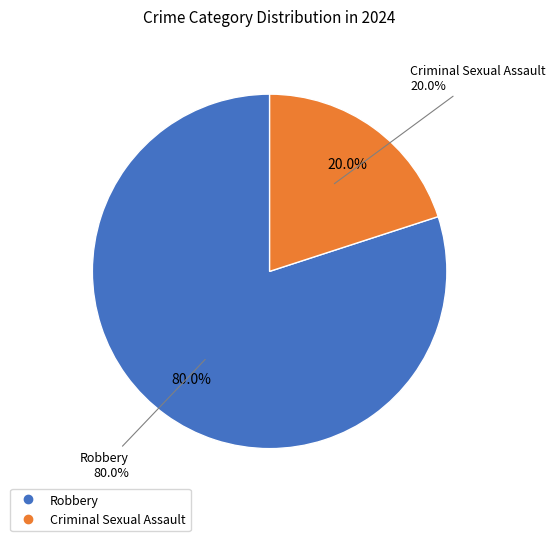

Approximately how many times larger is the value at Robbery compared to Criminal Sexual Assault?

4.0